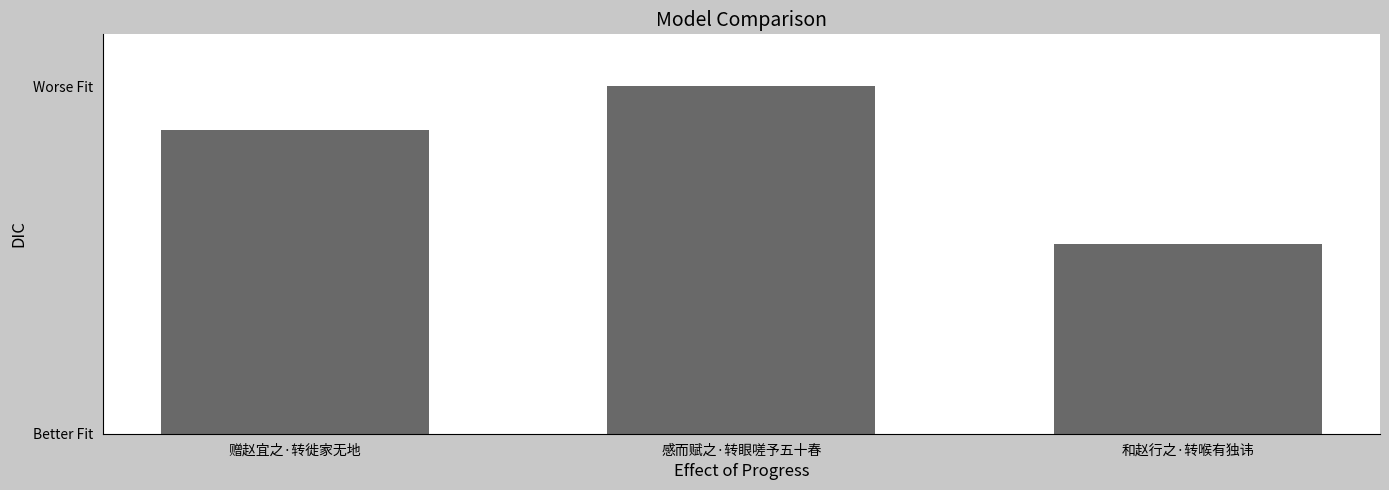

Count the values in the range 160873 to 294763.

3